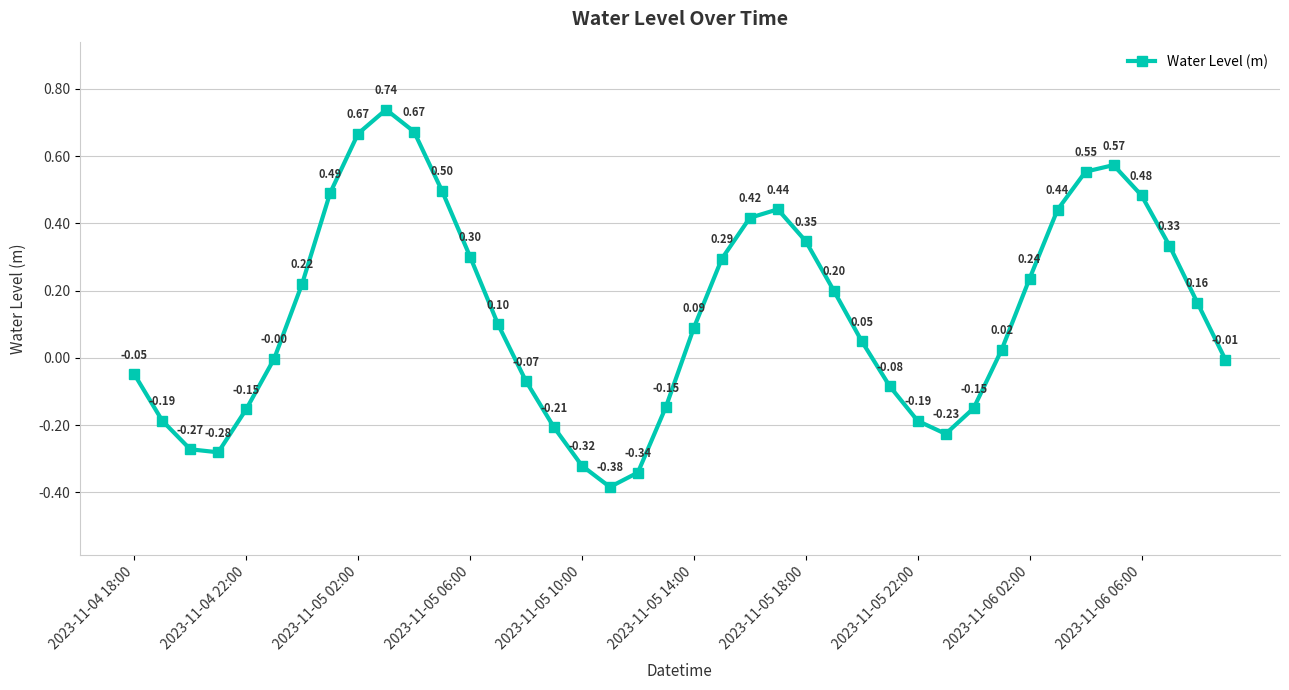

How many interior local valleys (lower than both neighbors) does the data have?

3